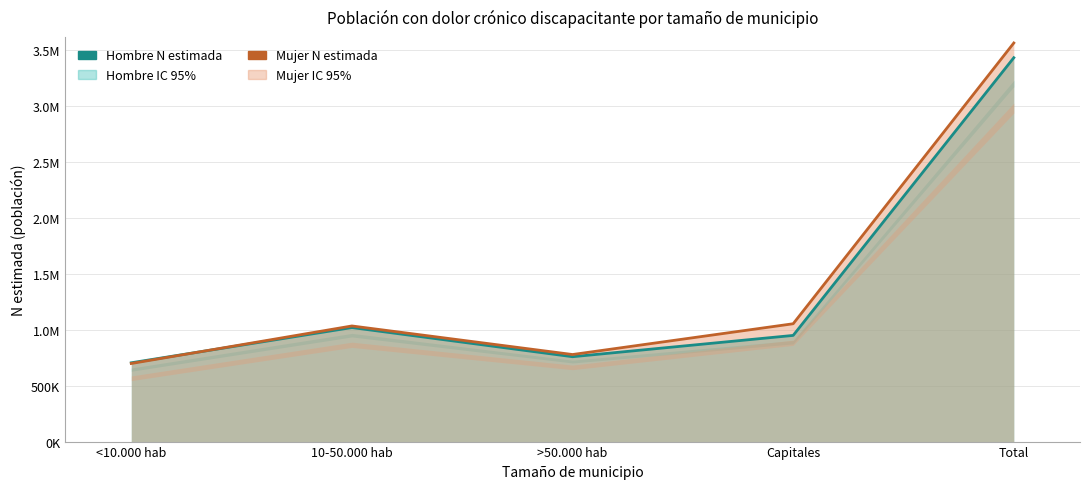

The value of Hombre N estimada at <10.000 hab is 703469. True or false?

True